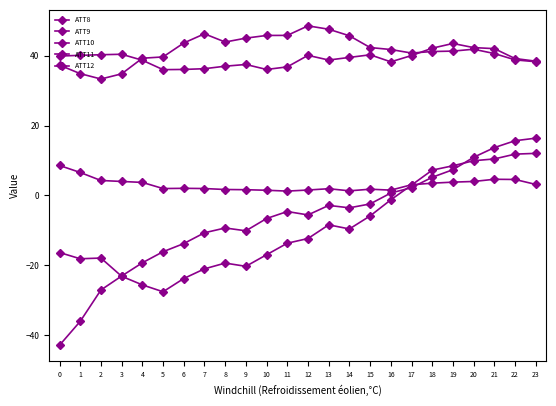

How many lines are shown in the chart?

5